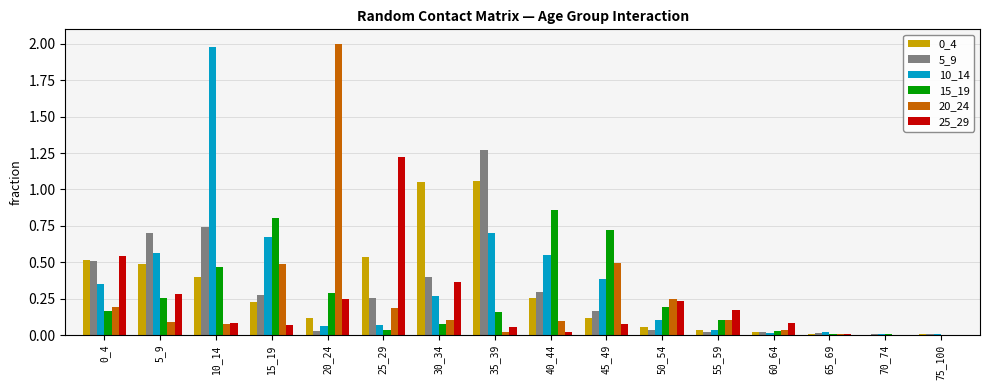

Which series has the largest range (max minus min)?

20_24